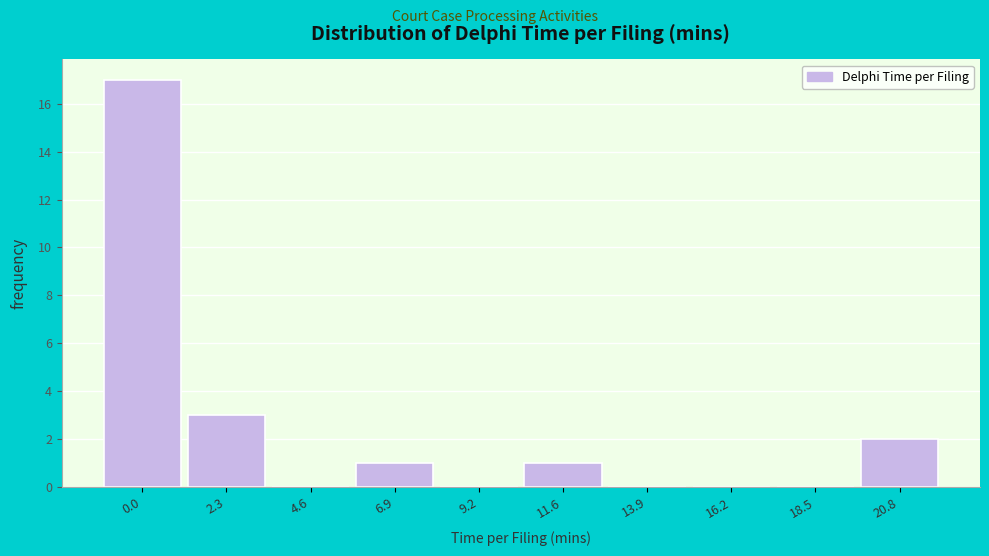

Reading left to right, extract all data points from this chart.

0.0=17	2.3=3	4.6=0	6.9=1	9.2=0	11.6=1	13.9=0	16.2=0	18.5=0	20.8=2